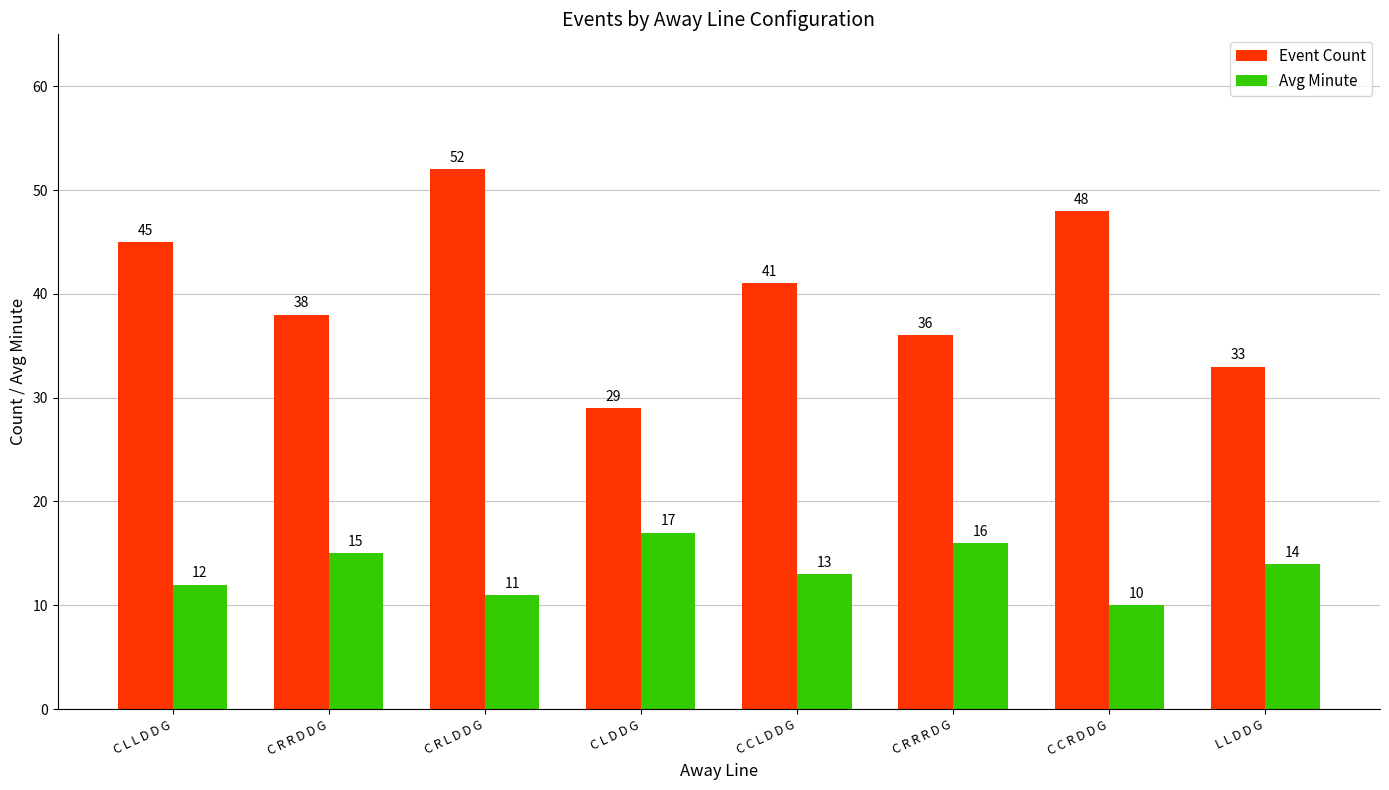

The value of Event Count at C R L D D G is 35. True or false?

False